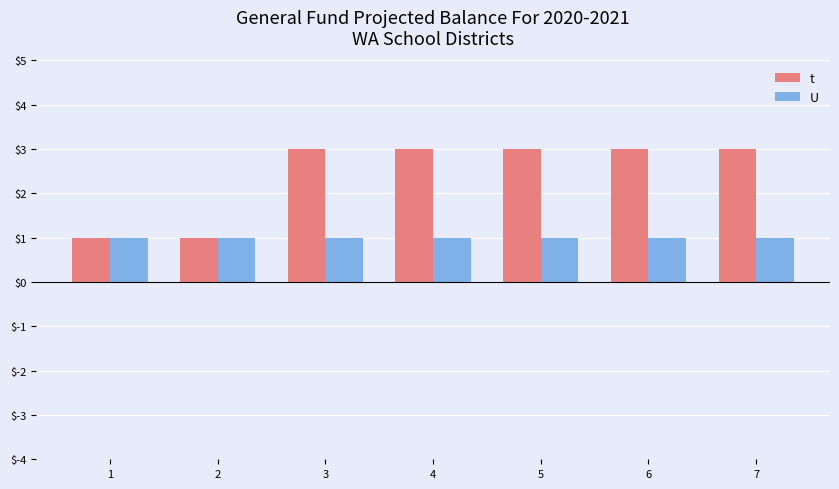

What is the value of the U bar at the 6th from the left?

1